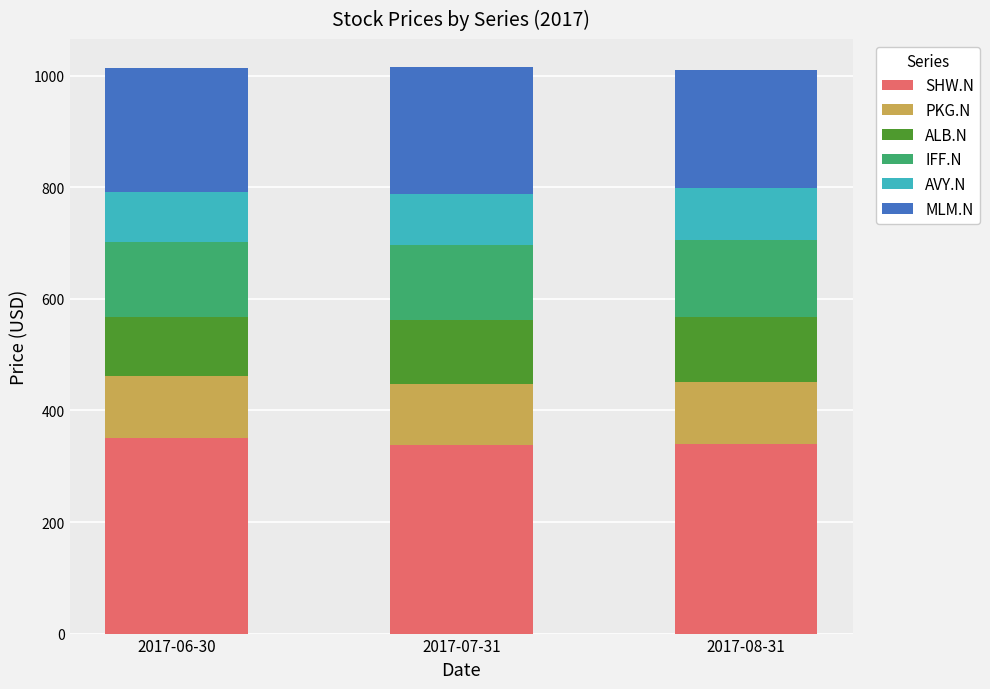

Is it true that SHW.N equals 603.4 at 2017-07-31?

False